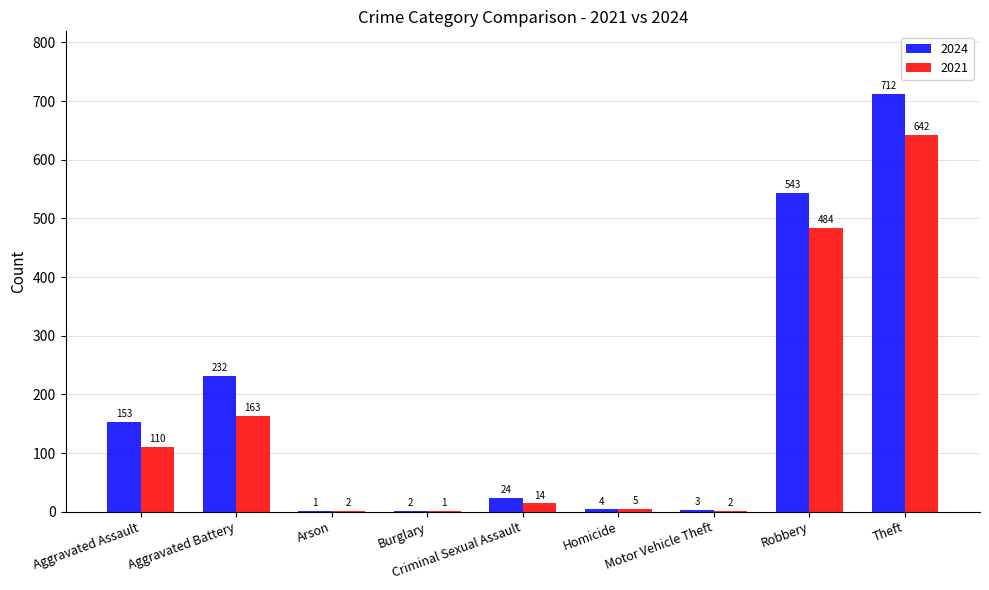

What is the difference between the 2024 values at Arson and Theft?

711